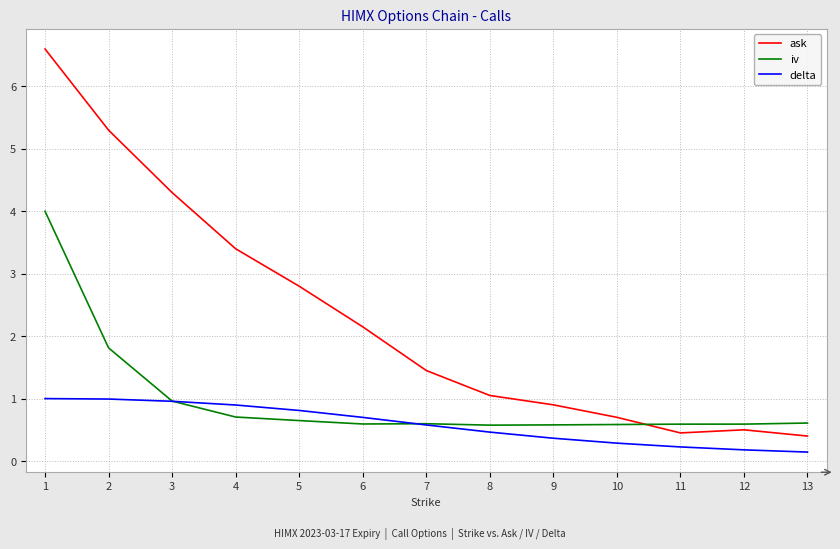

Where do iv and ask first cross each other?

10 and 11